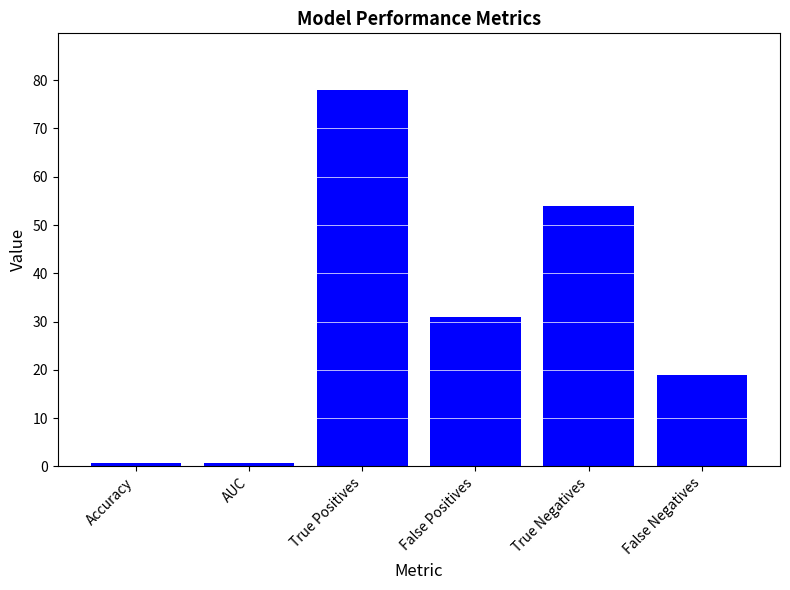

What is the smallest value displayed?

0.7